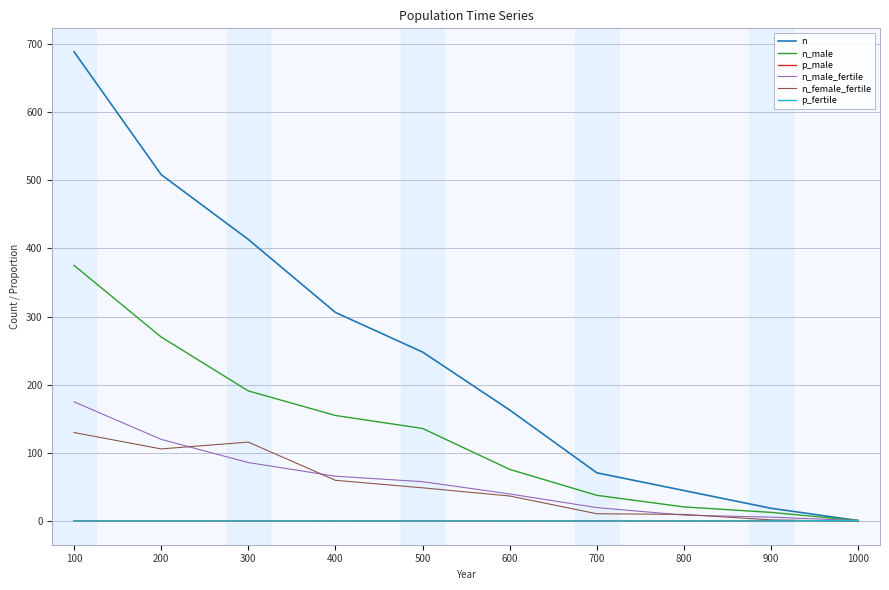

Where is n nearest to the value 344?

400